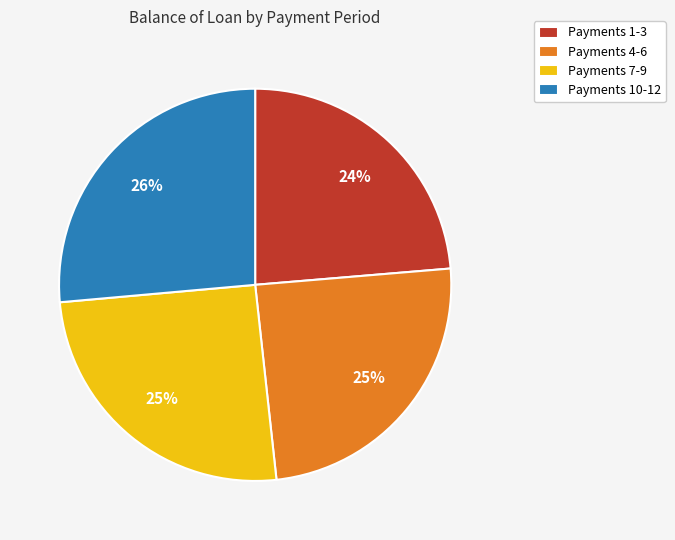

Does any single category account for the majority?

No